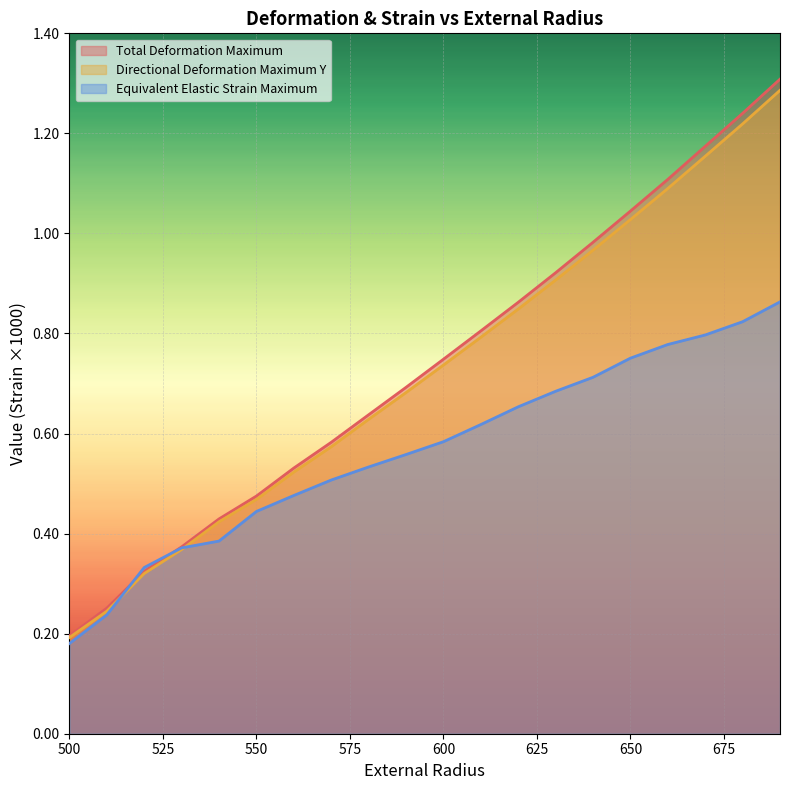

After their last crossing, which series has the higher values: Equivalent_Elastic_Strain_Maximum or Total_Deformation_Maximum?

Total_Deformation_Maximum